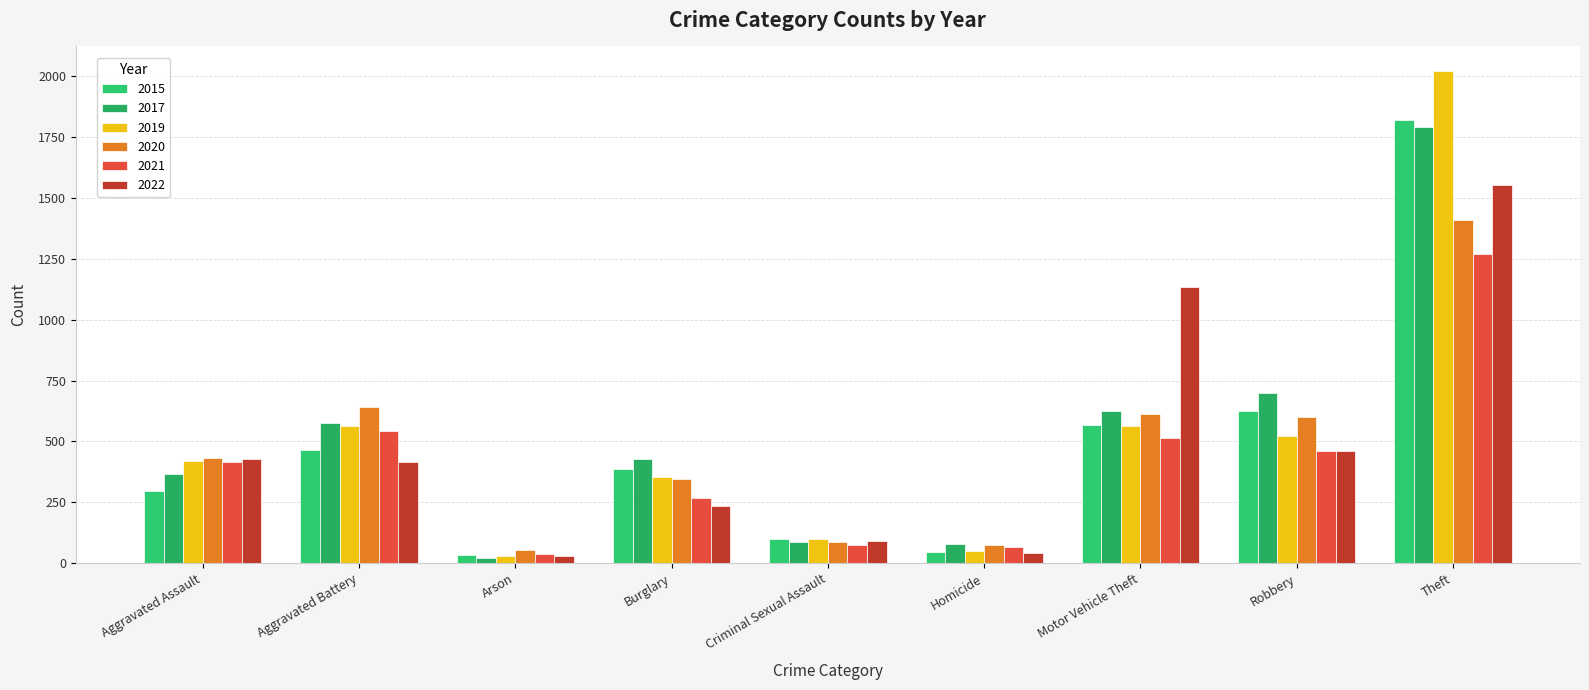

Count the number of categories in the chart.

9